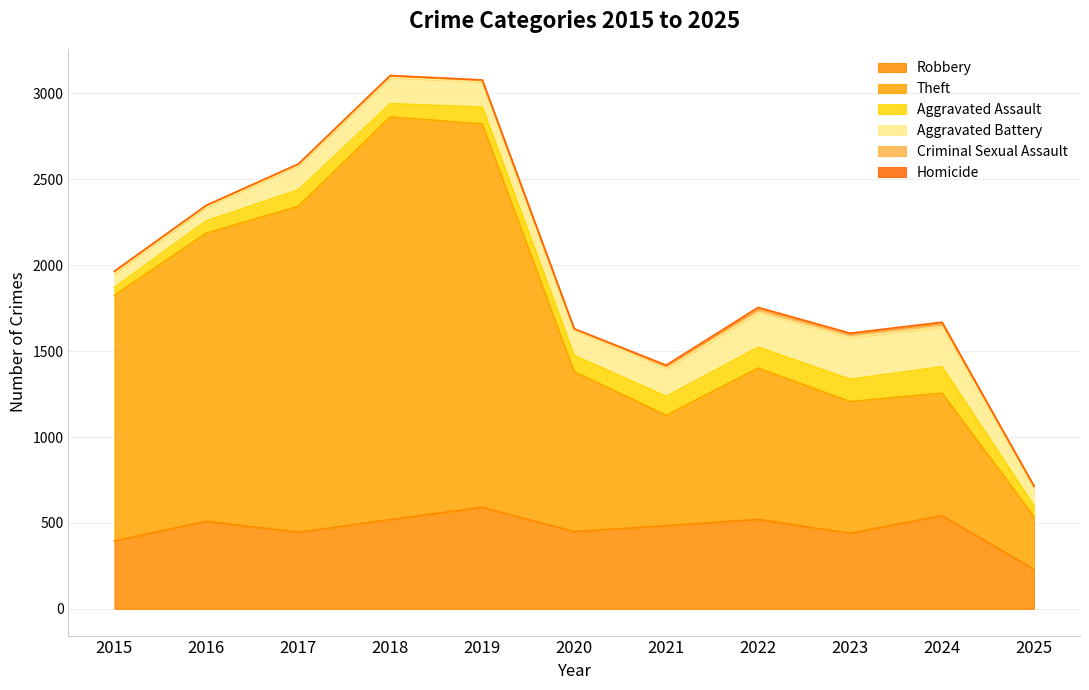

At which label does Aggravated Assault reach its peak?

2024